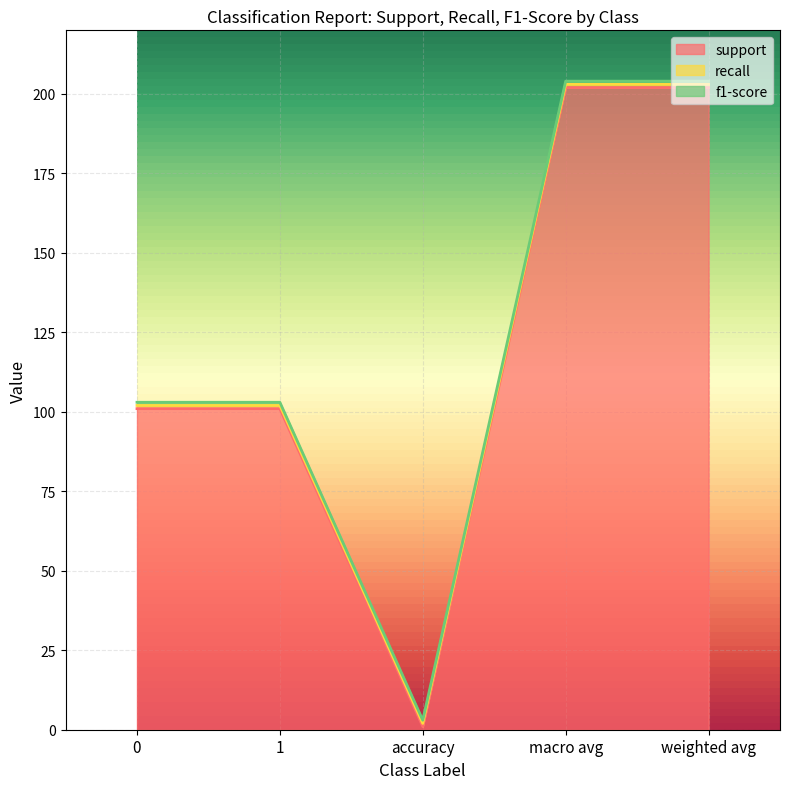

Which has a higher value, macro avg or accuracy?

macro avg